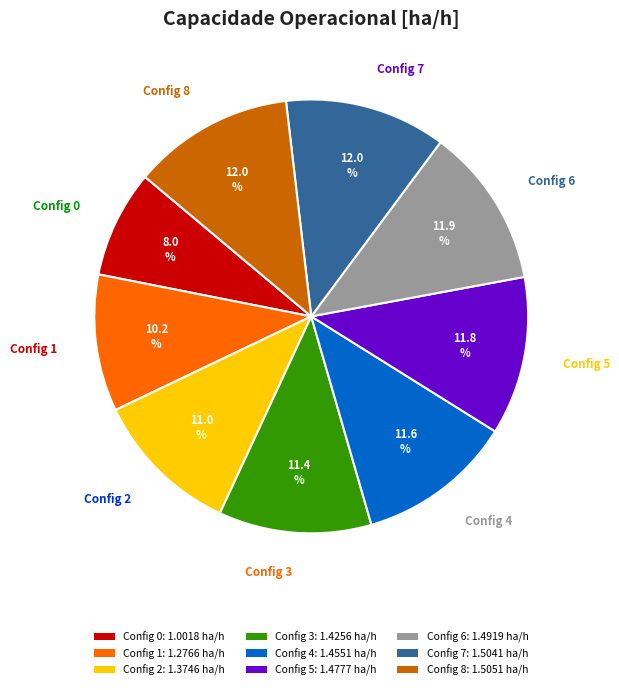

Approximately how many times larger is the value at Config 8 compared to Config 0?

1.5